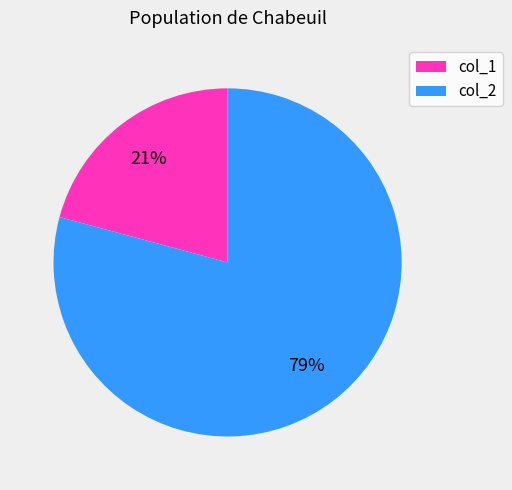

Is there any slice that represents more than half of the pie?

Yes